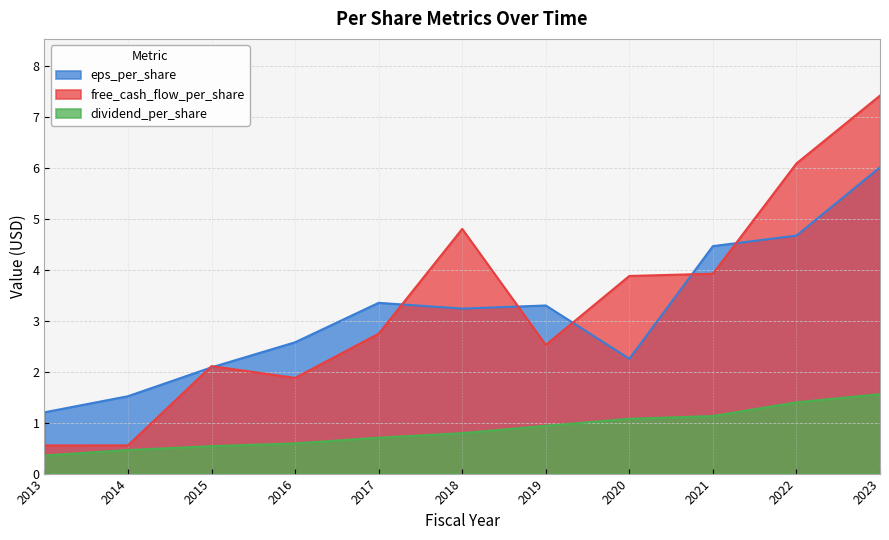

How many categories are shown in the chart?

11